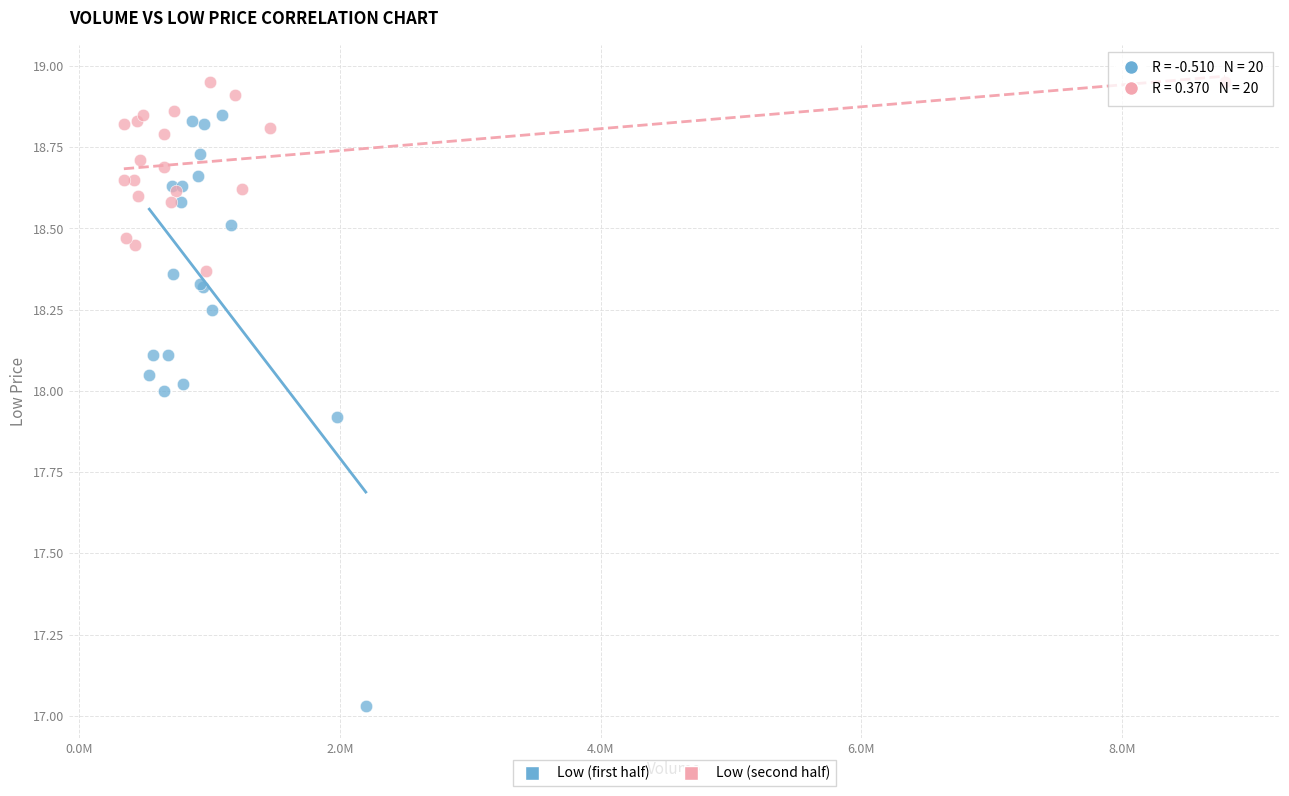

Which series contains the lowest Y value?

Low (first half)